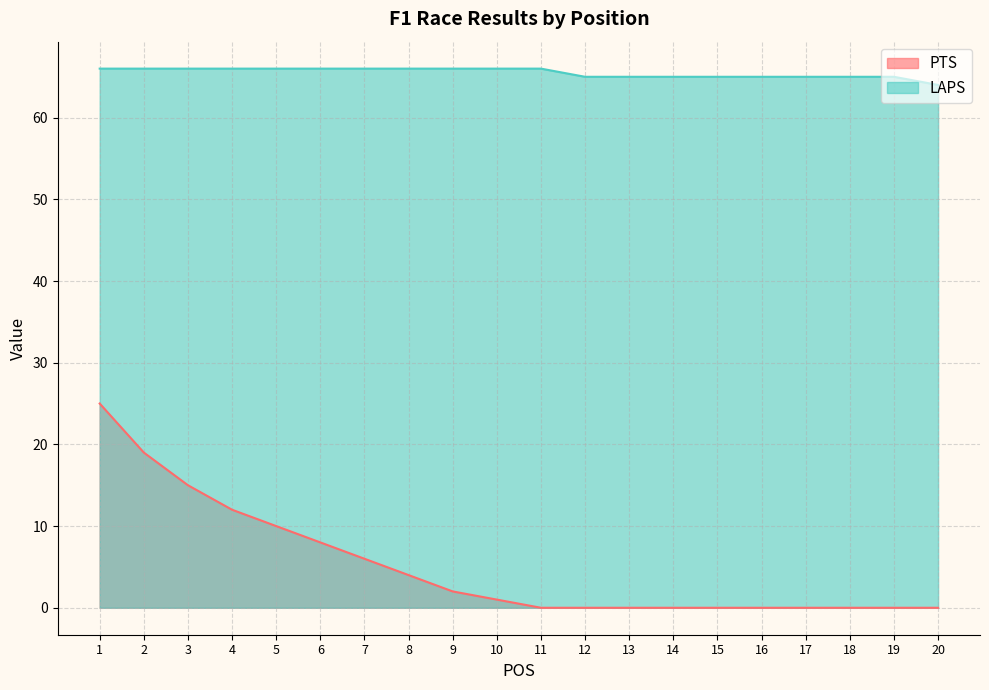

What is the difference between the PTS values at 5 and 15?

10